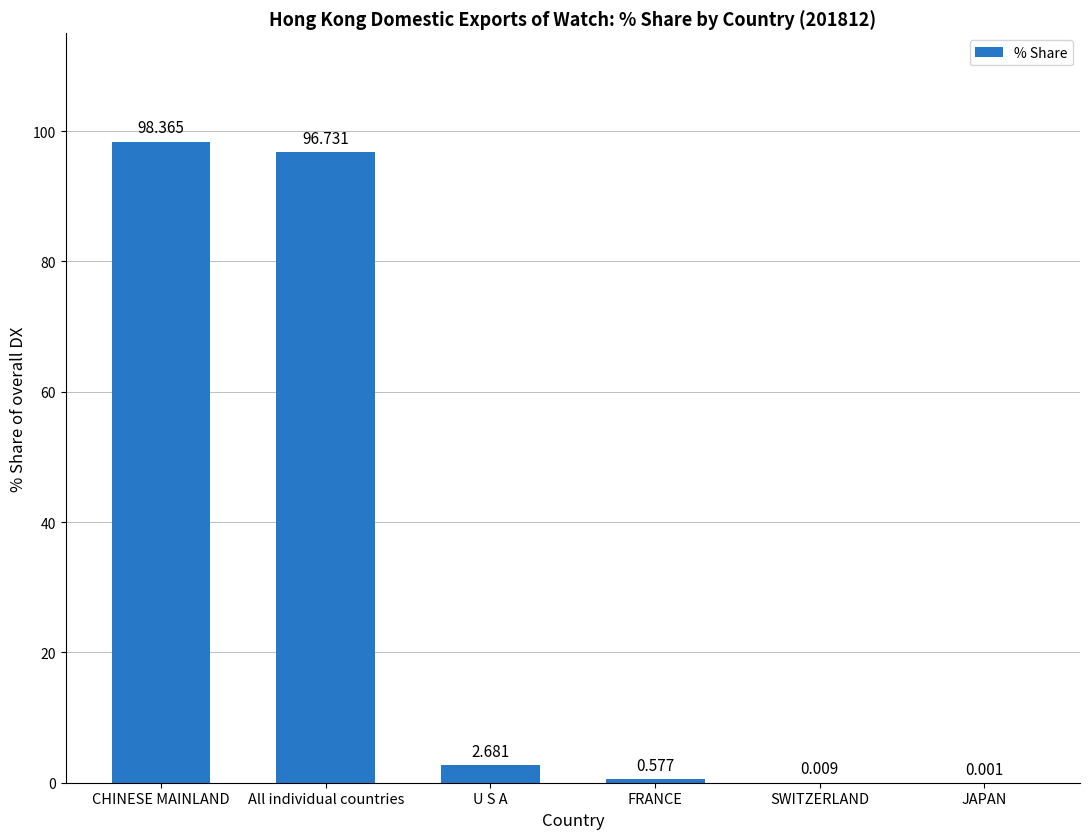

Which has a higher value, SWITZERLAND or All individual countries?

All individual countries